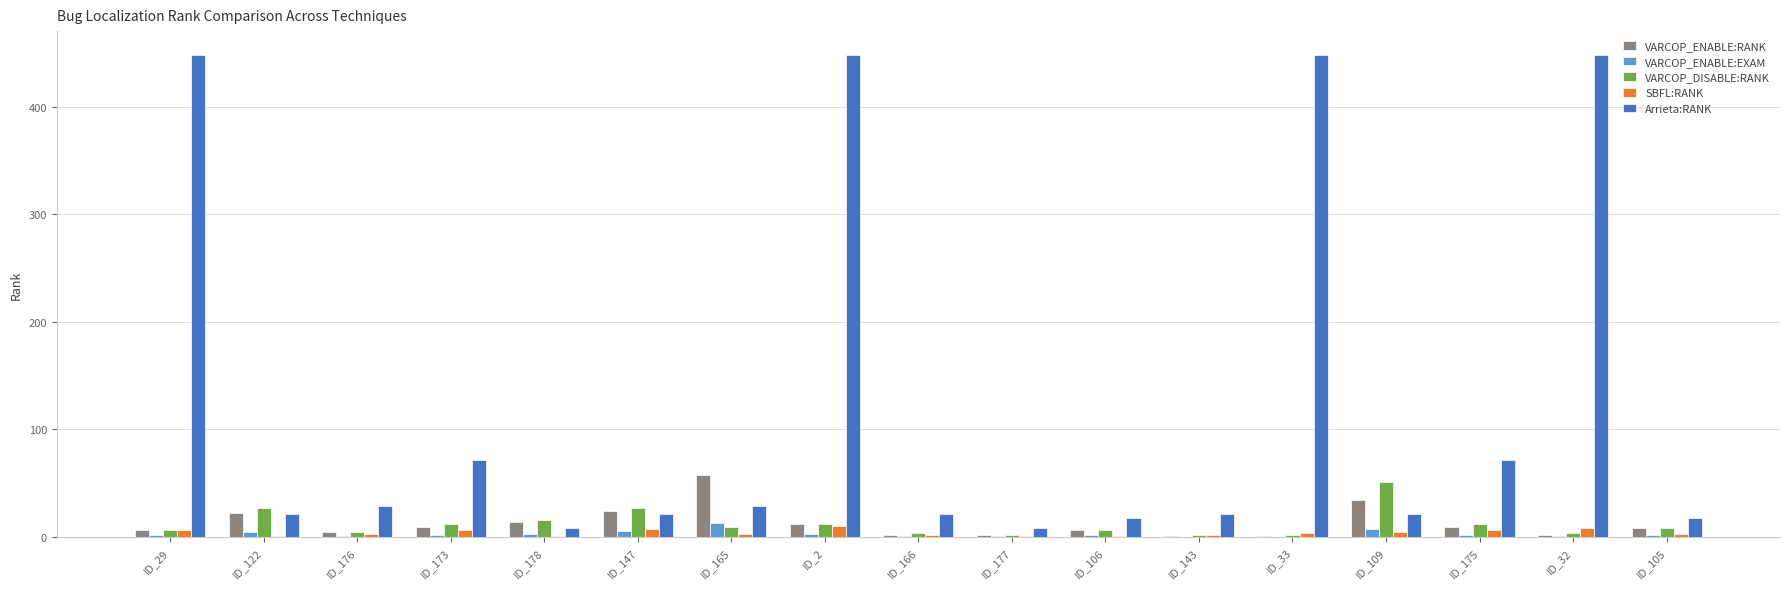

At which label does VARCOP_ENABLE:RANK reach its peak?

ID_165